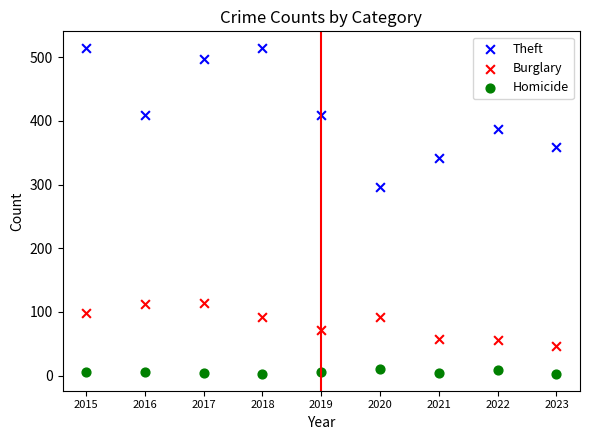

Which series has the widest spread of Y values?

Theft